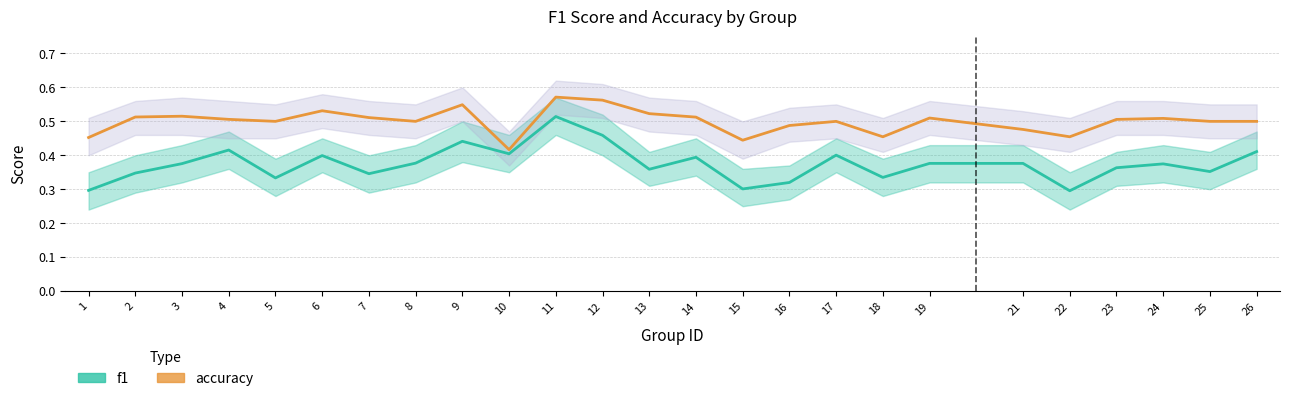

Is it true that accuracy equals 0.3 at 19?

False